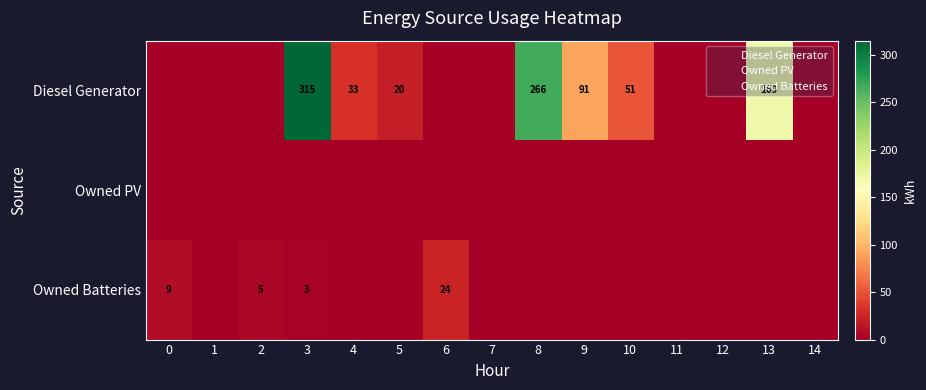

Rank the series by their maximum value, from lowest to highest.

Owned PV, Owned Batteries, Diesel Generator